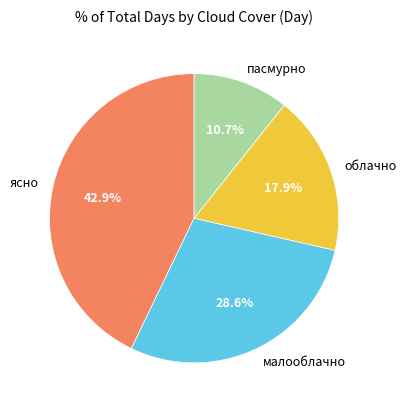

Rank the categories by value from lowest to highest.

пасмурно, облачно, малооблачно, ясно